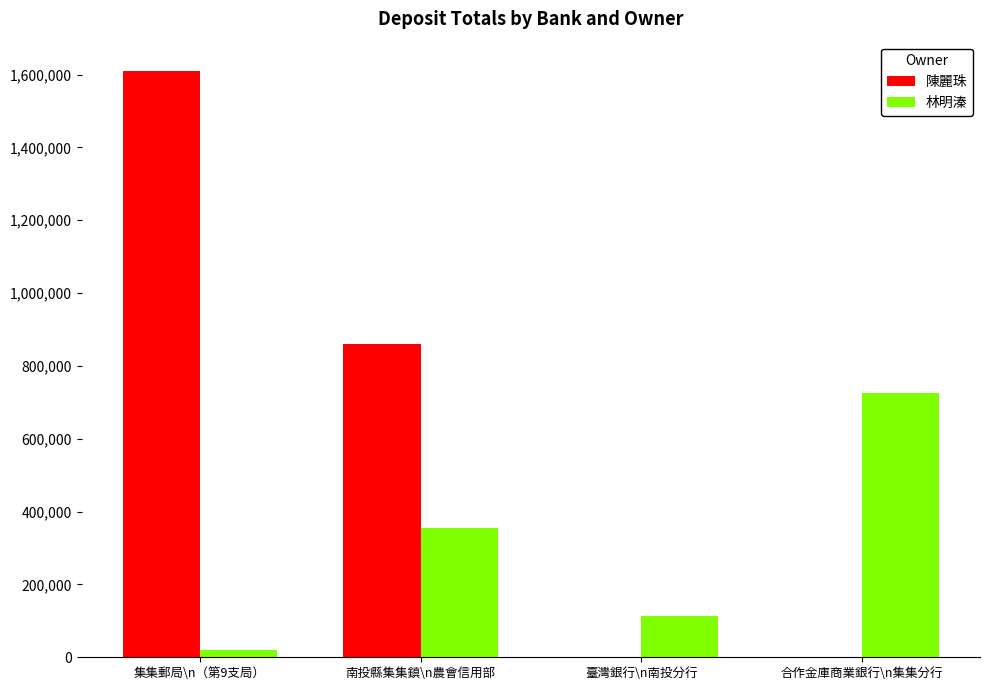

Which series changed the most between 南投縣集集鎮\n農會信用部 and 合作金庫商業銀行\n集集分行?

陳麗珠